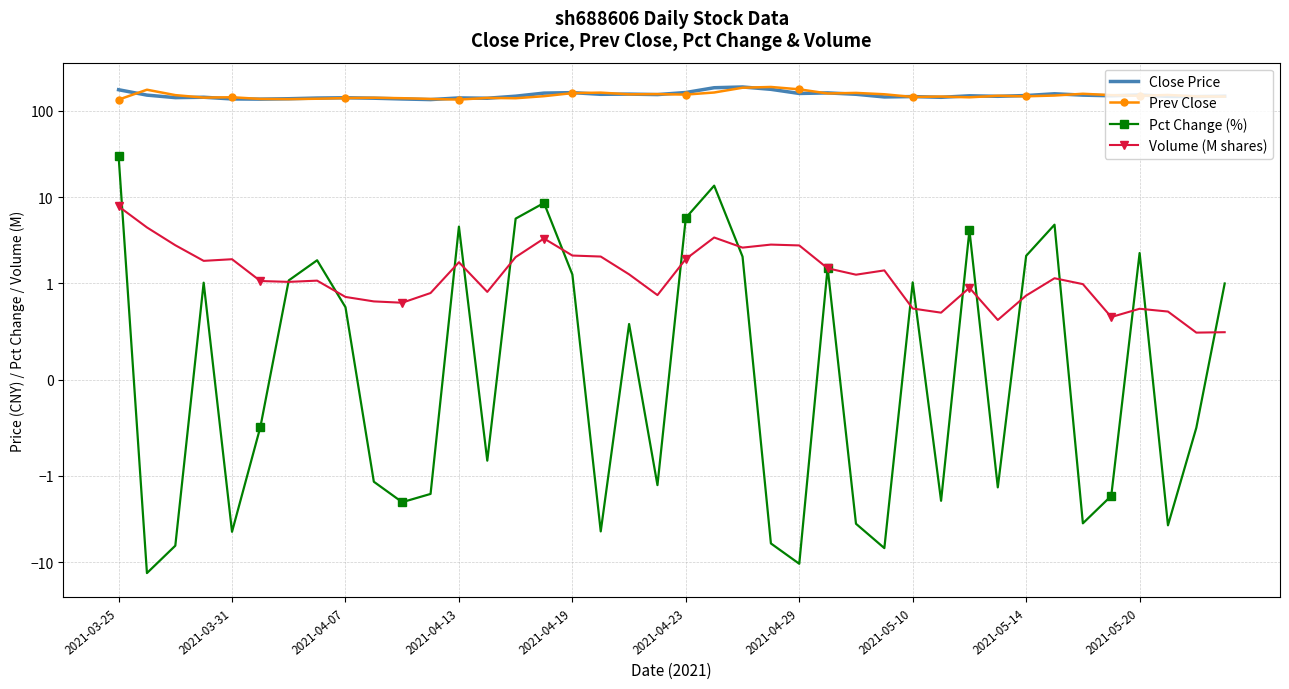

Which series has the largest range (max minus min)?

Prev Close